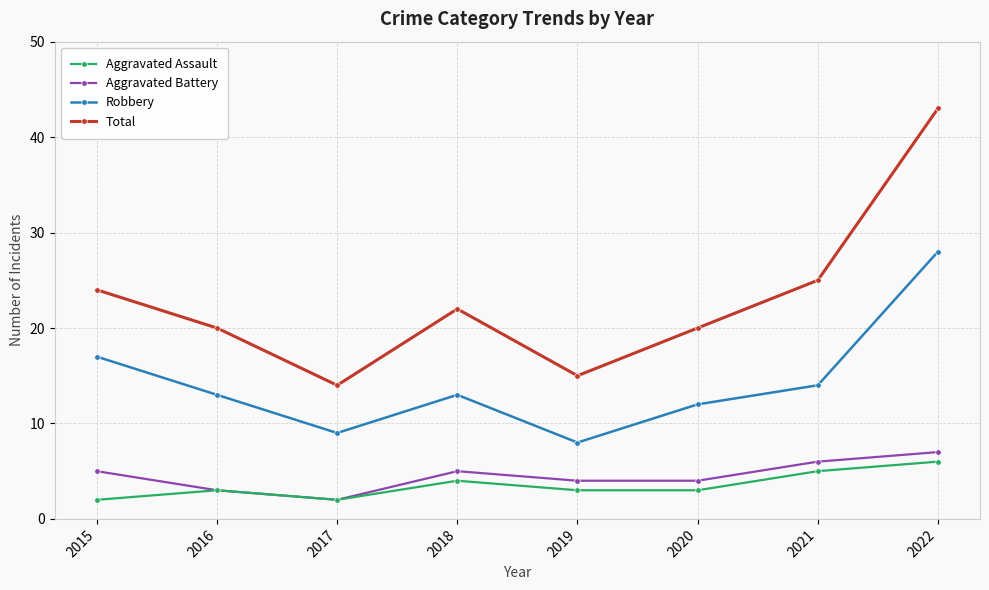

What is the sum of all Robbery values?

114